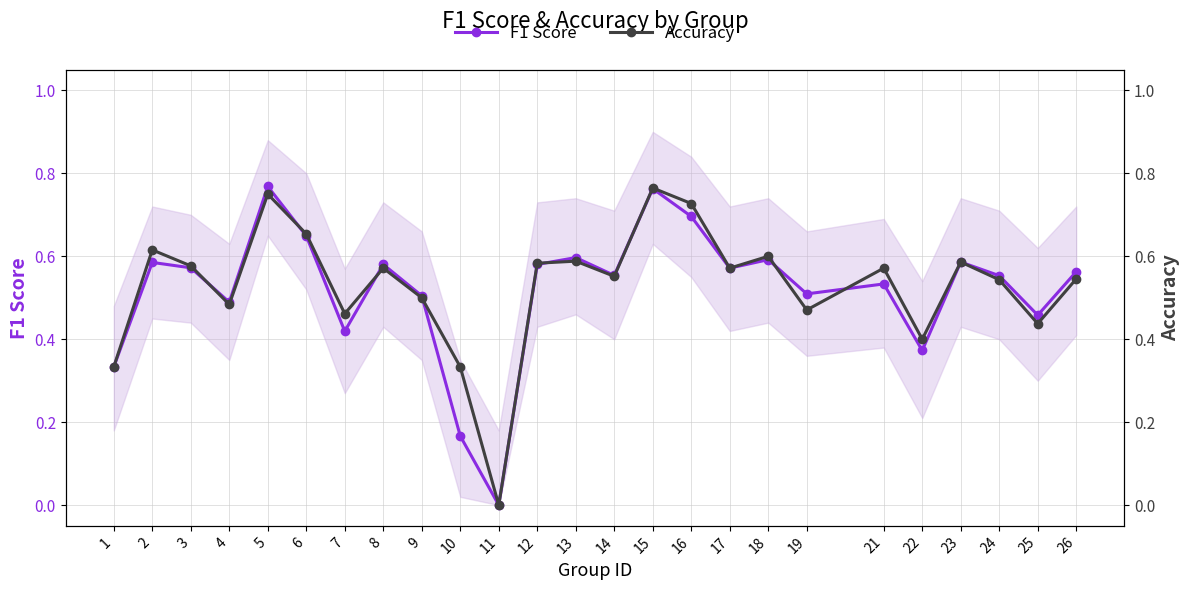

What are all the series names shown in the legend?

F1 Score, Accuracy